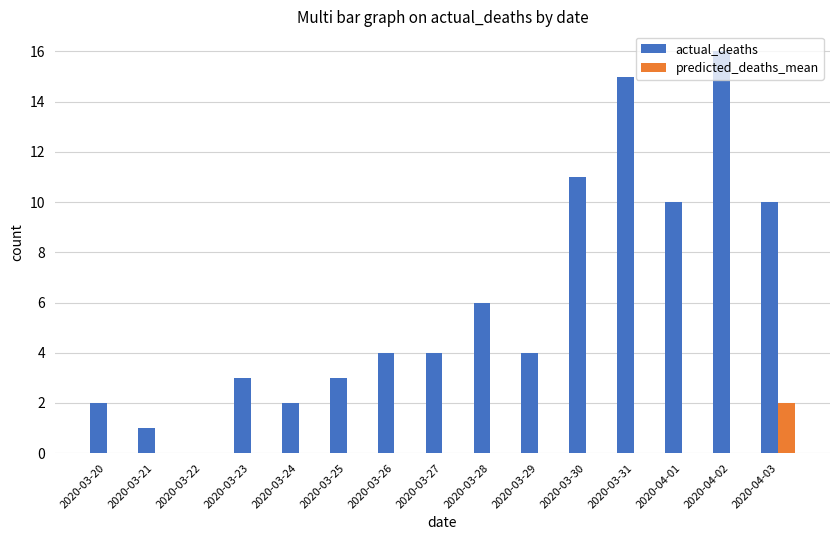

Which series has the widest spread of values?

actual_deaths